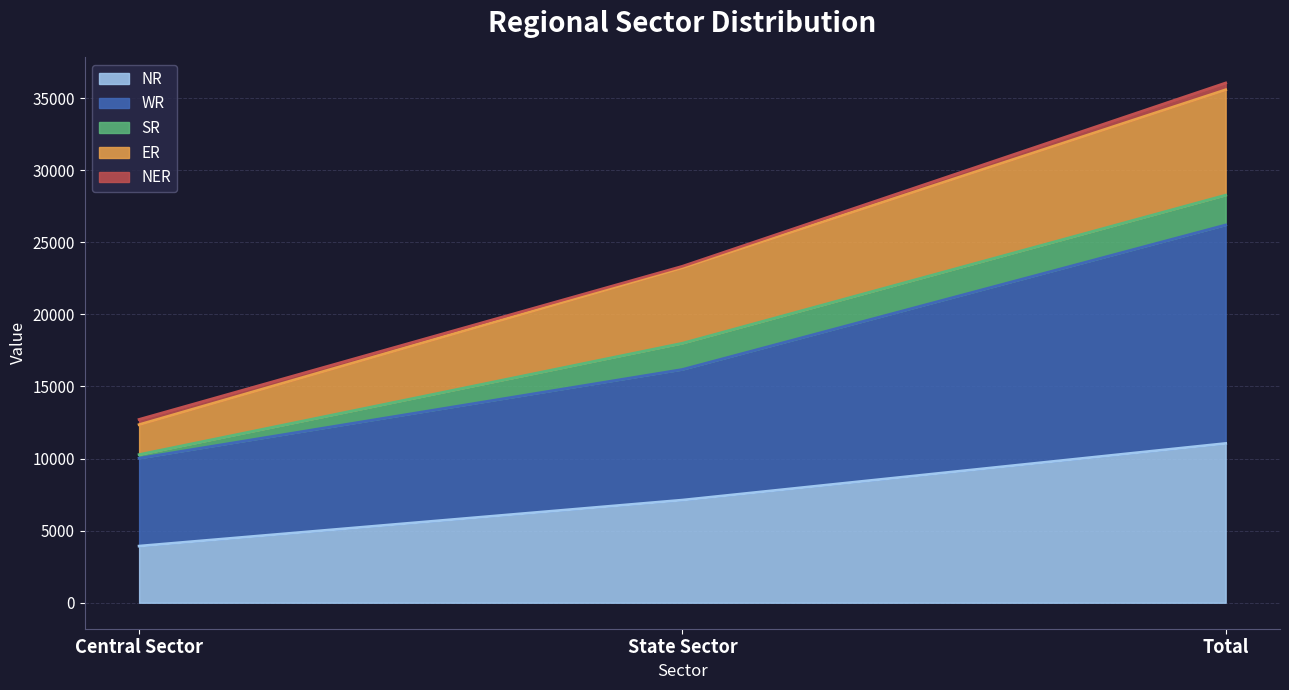

What is the label of the 2nd point from the left?

State Sector